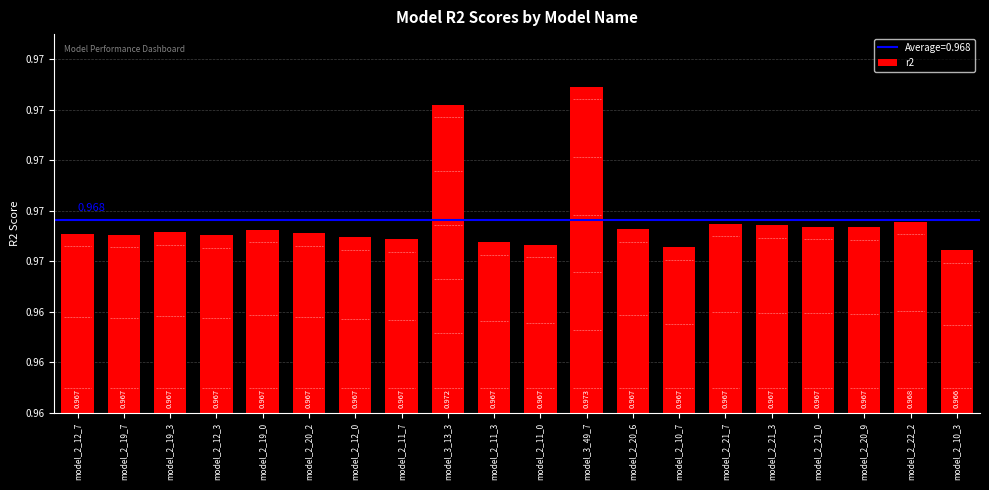

The value at model_2_19_7 is 0.2. True or false?

False